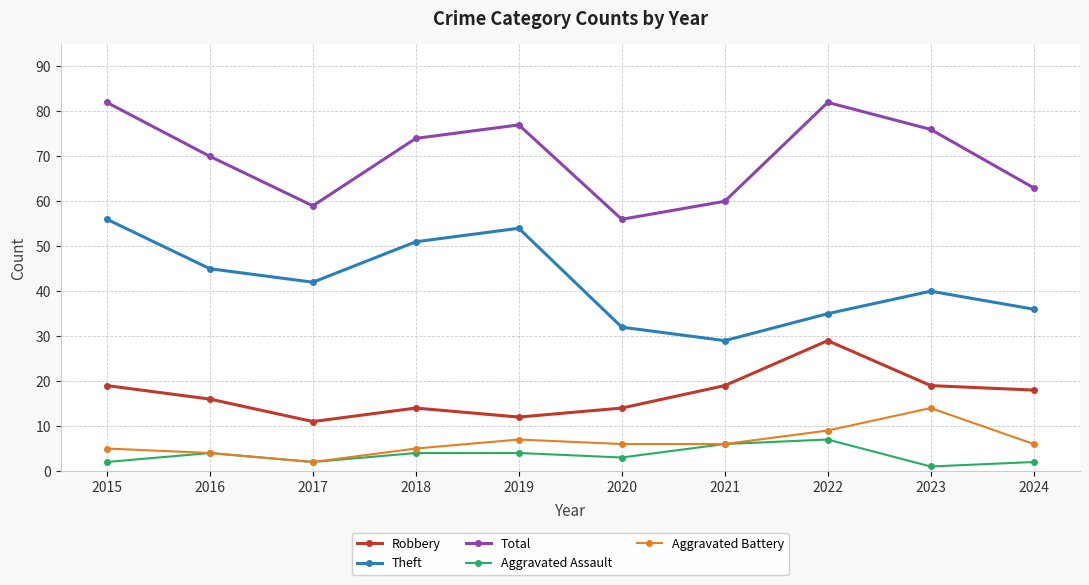

What is the difference between the Theft values at 2018 and 2015?

5